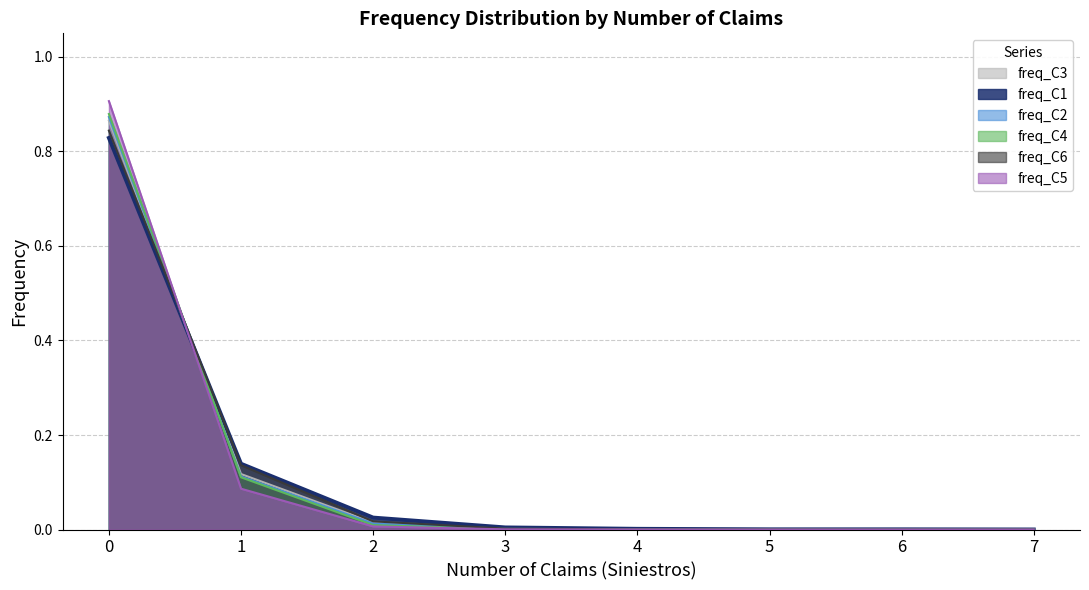

Which label corresponds to the smallest value in the chart?

5